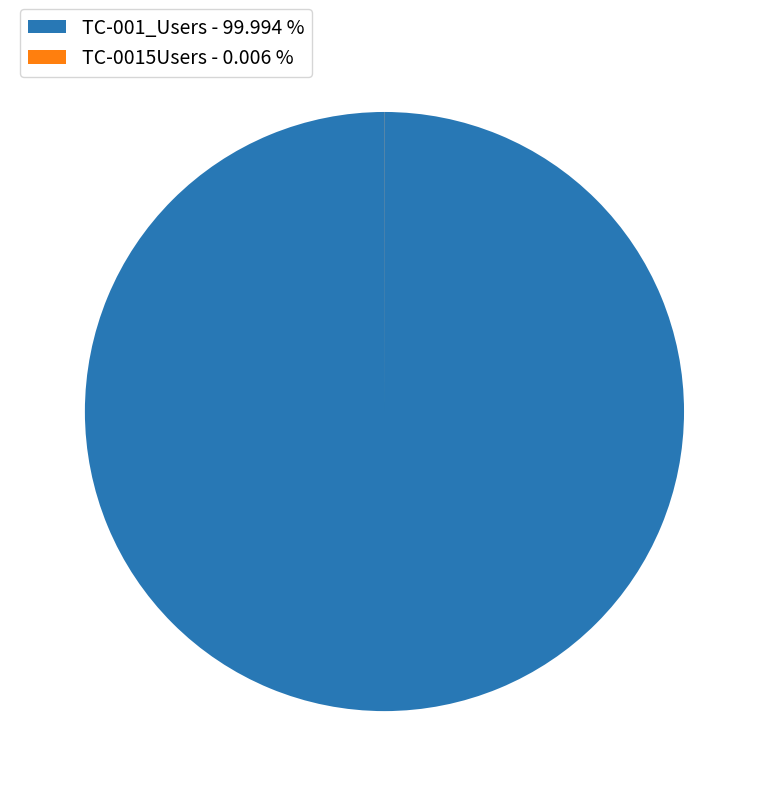

Is it true that TC-0015Users is 0% of the pie?

True